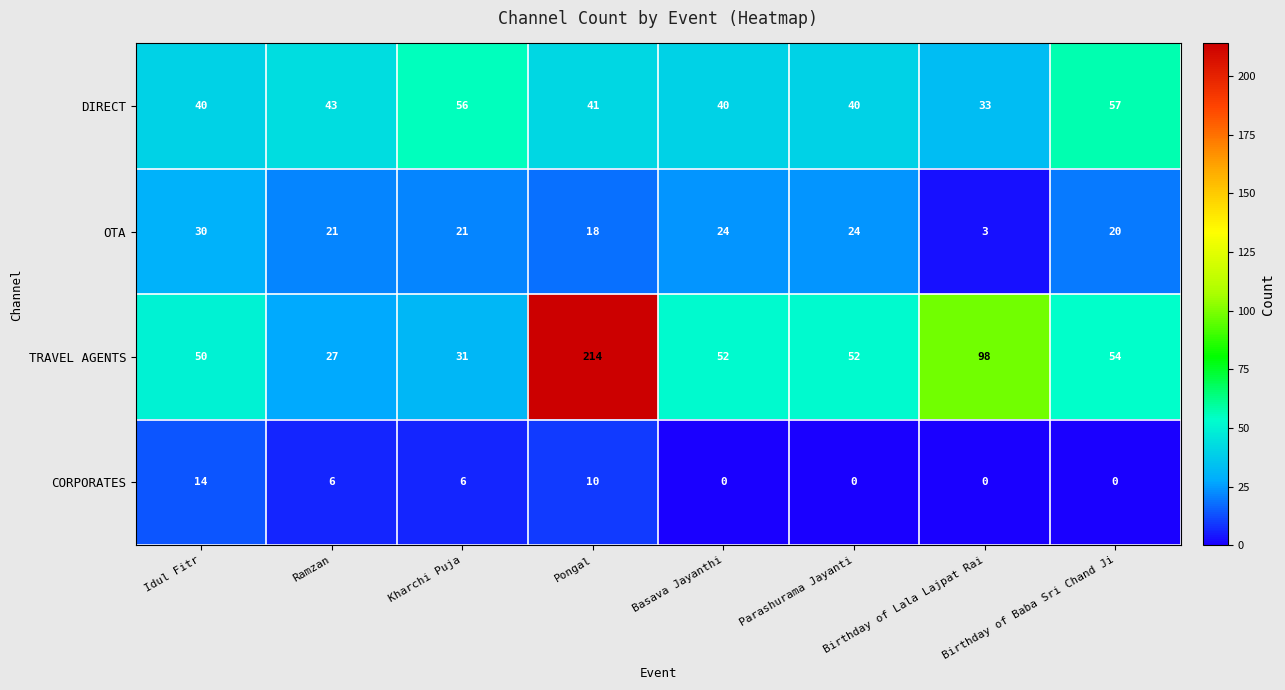

At how many categories does at least one series exceed 212?

1